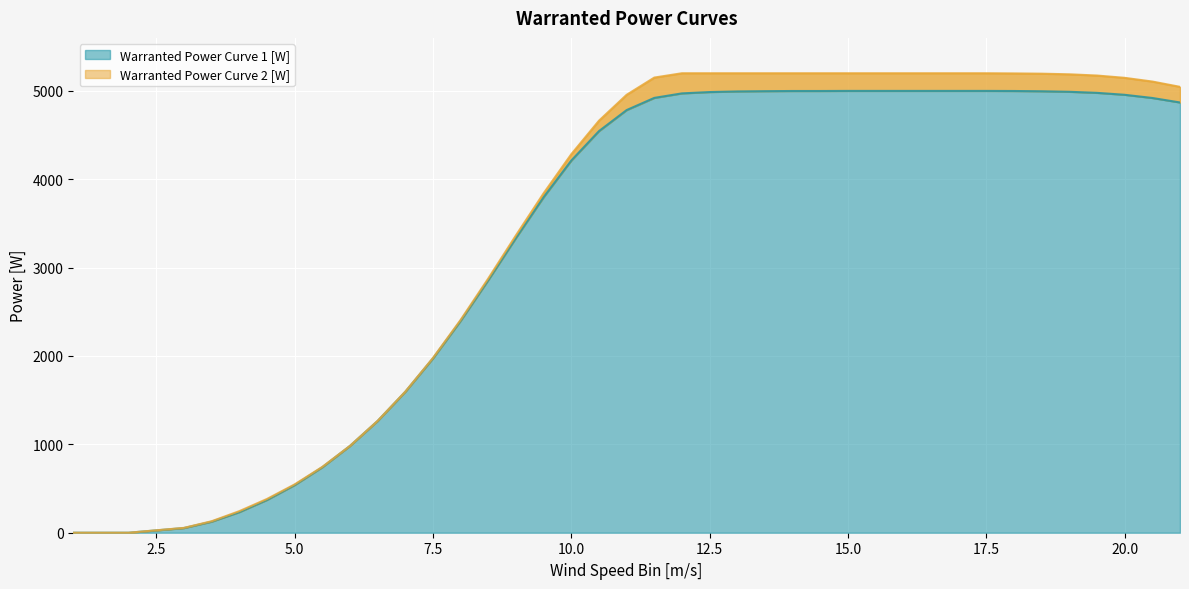

List the series in order of their peak value, highest first.

Warranted Power Curve 2 [W], Warranted Power Curve 1 [W]